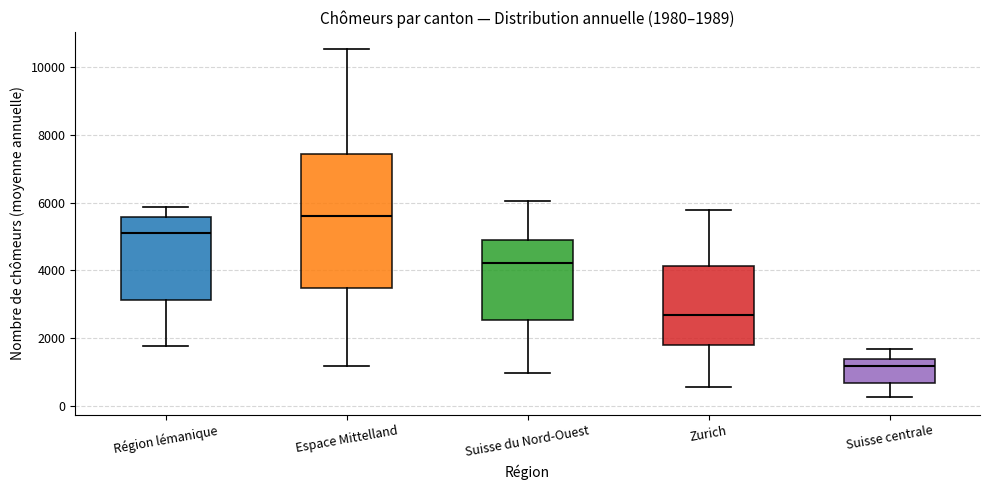

Which box's median line is the highest?

Espace Mittelland